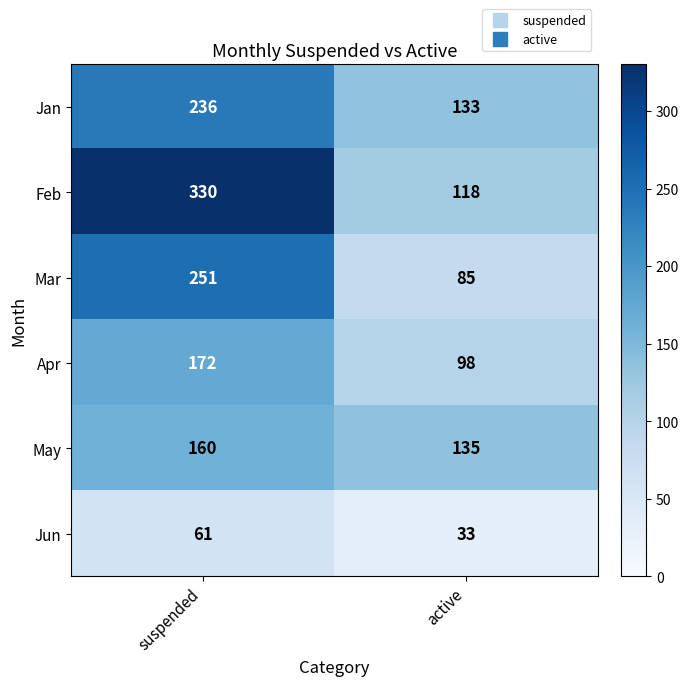

Which series has the largest total across all categories?

Feb